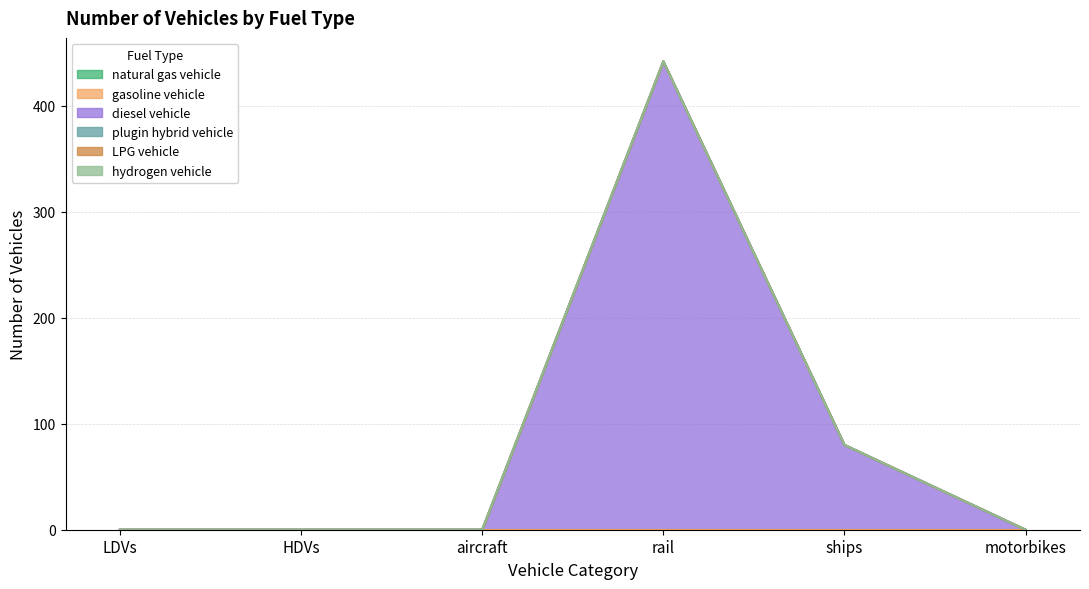

True or false: natural gas vehicle has a value of 0 at motorbikes.

True